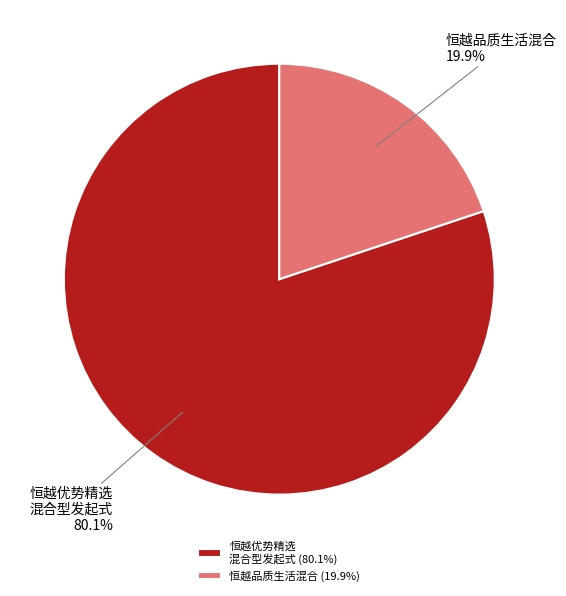

Is there any slice that represents more than half of the pie?

Yes